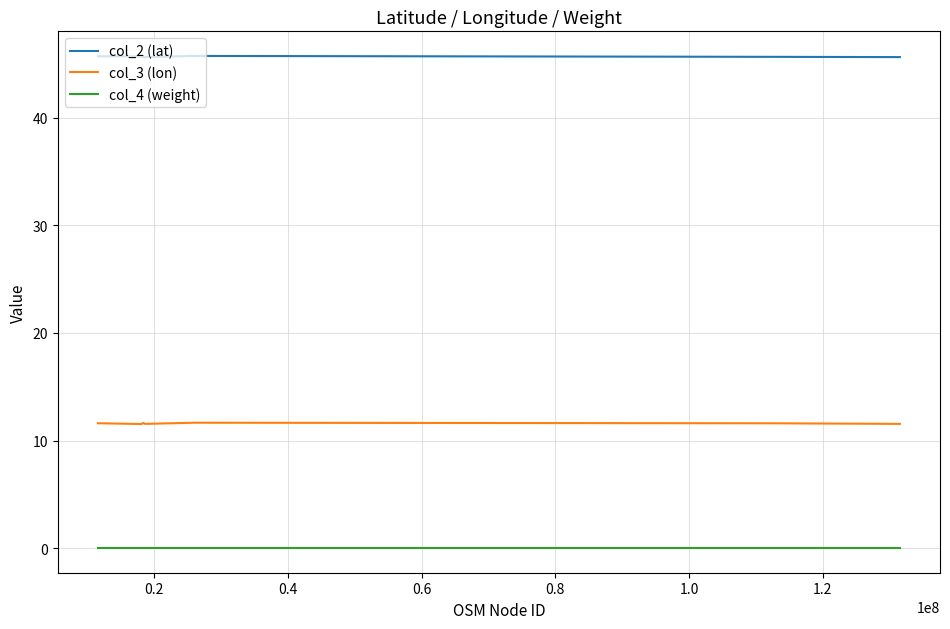

True or false: col_3 (lon) and col_2 (lat) cross at least once.

False